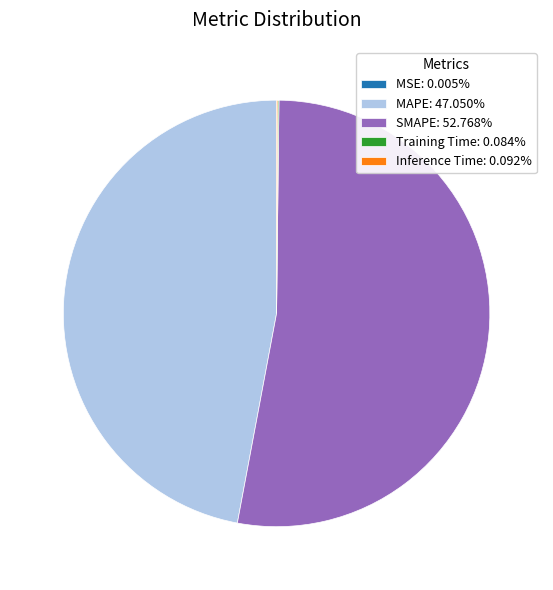

Does any single category account for the majority?

Yes